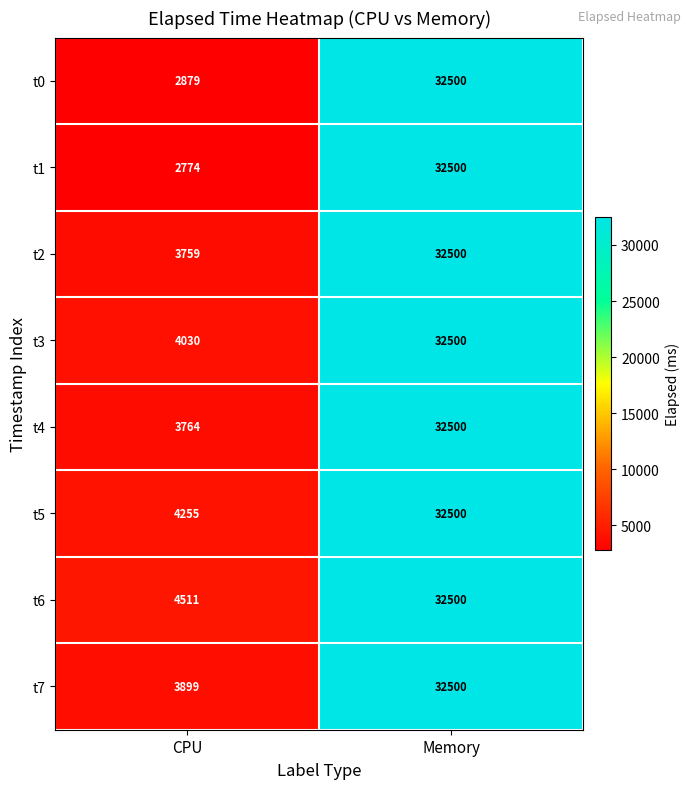

Count the number of data series in this chart.

8